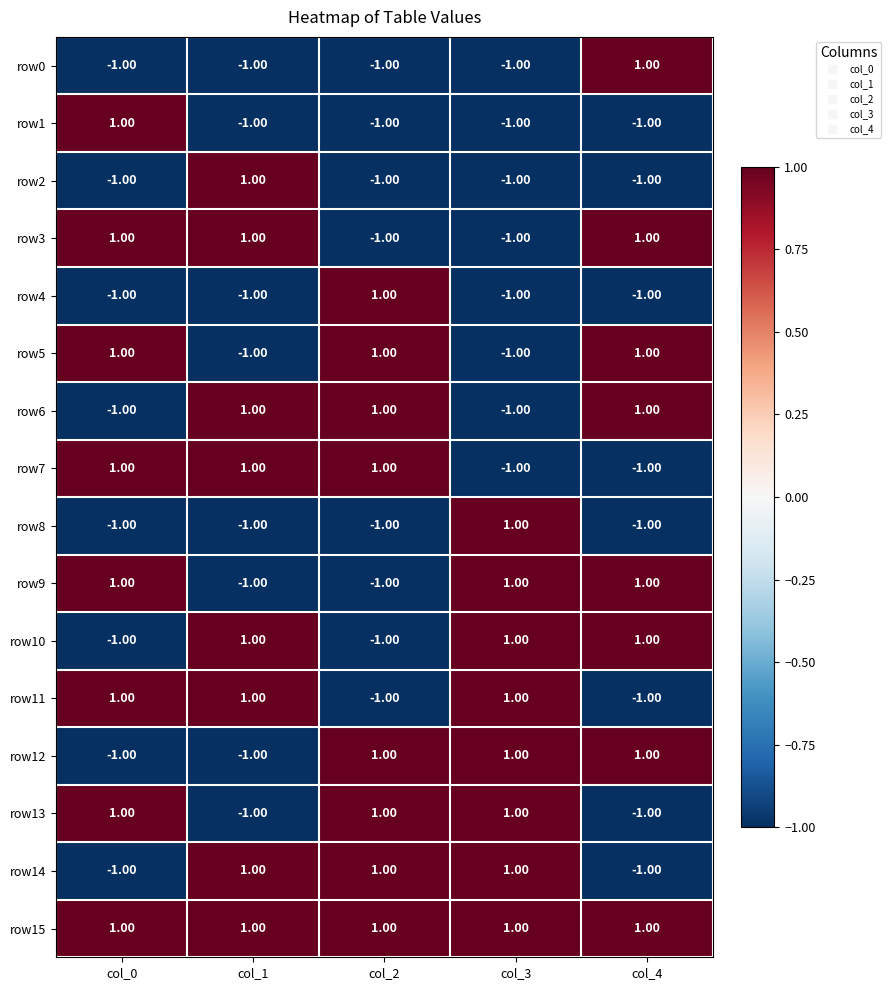

How many negative values does the row10 series have?

2